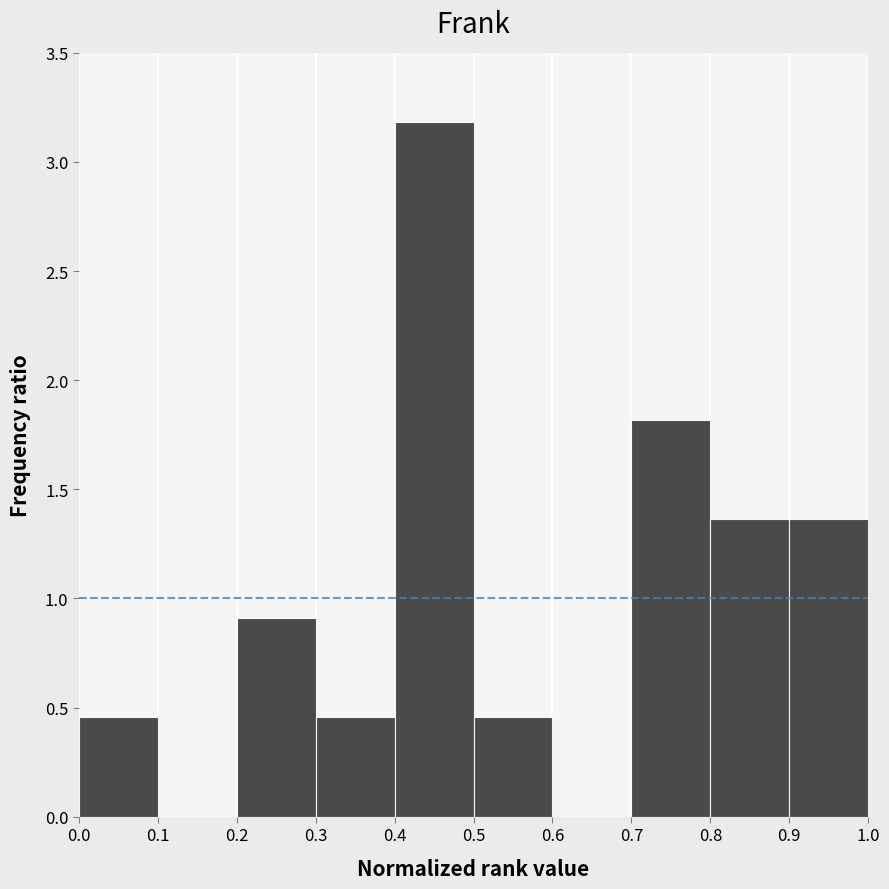

What is the height of the bar covering 0.5 to 0.6 on the x-axis? The values are not printed on the chart, so give them approximately, as read against the axis.

0.45